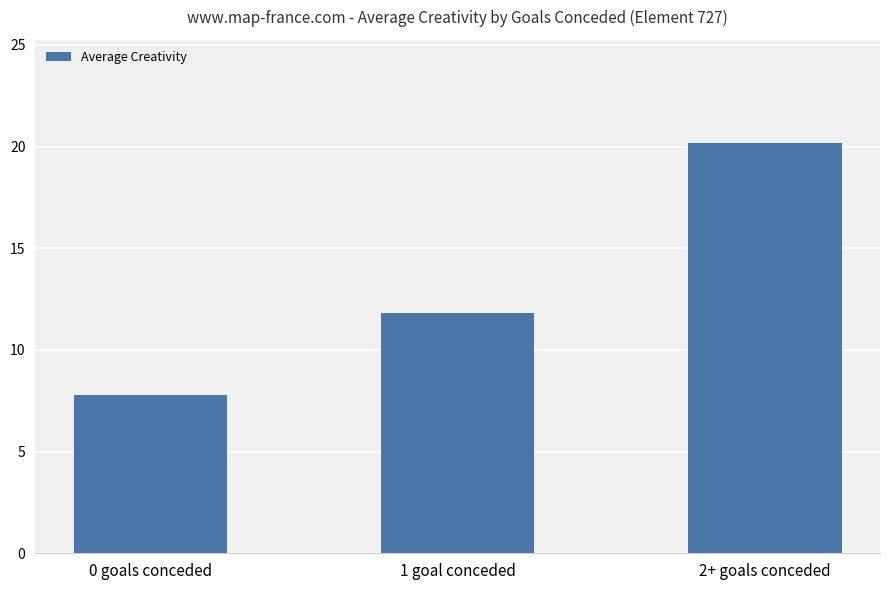

At which label is the value closest to 13?

1 goal conceded